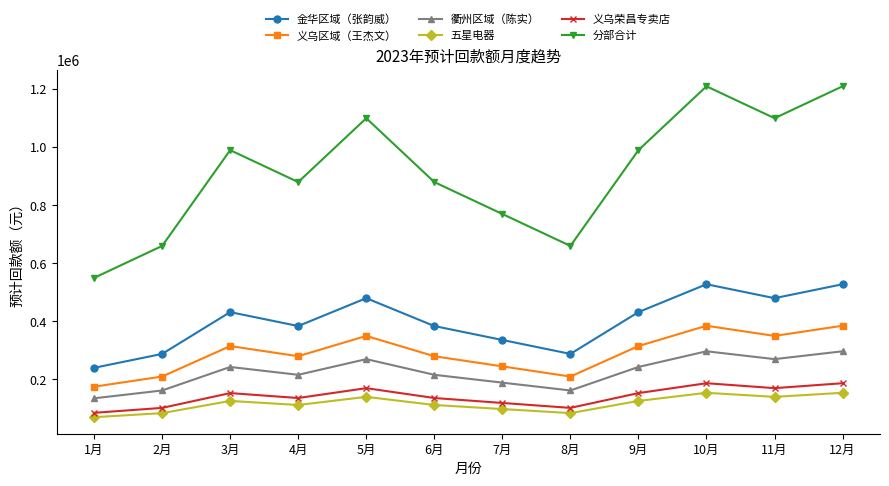

In 五星电器, how many points are higher than both neighbors (excluding endpoints)?

3